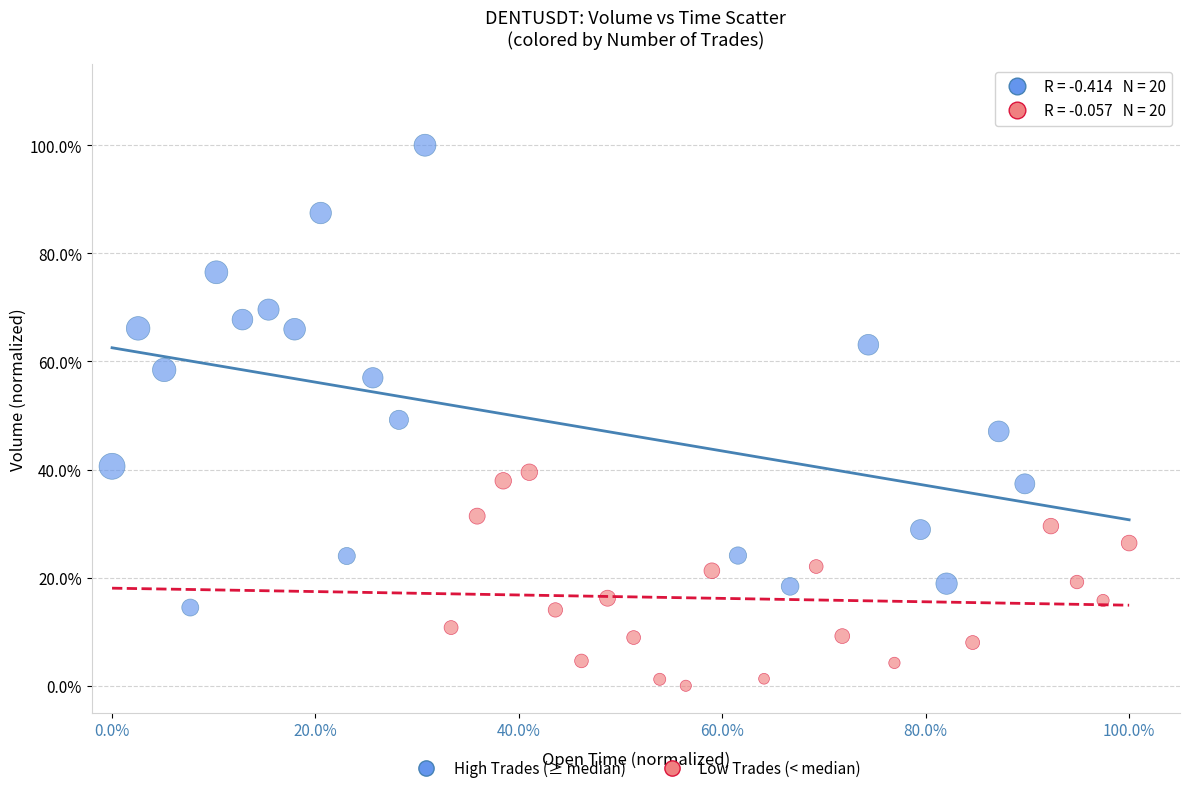

What are all the series names shown in the legend?

High Trades (≥ median), Low Trades (< median)